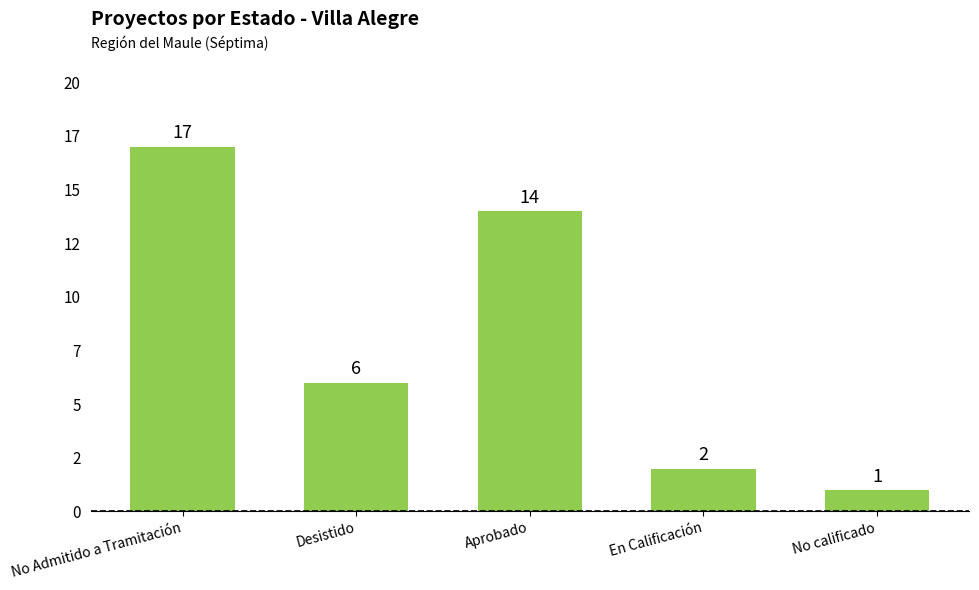

Which has a higher value, Aprobado or Desistido?

Aprobado